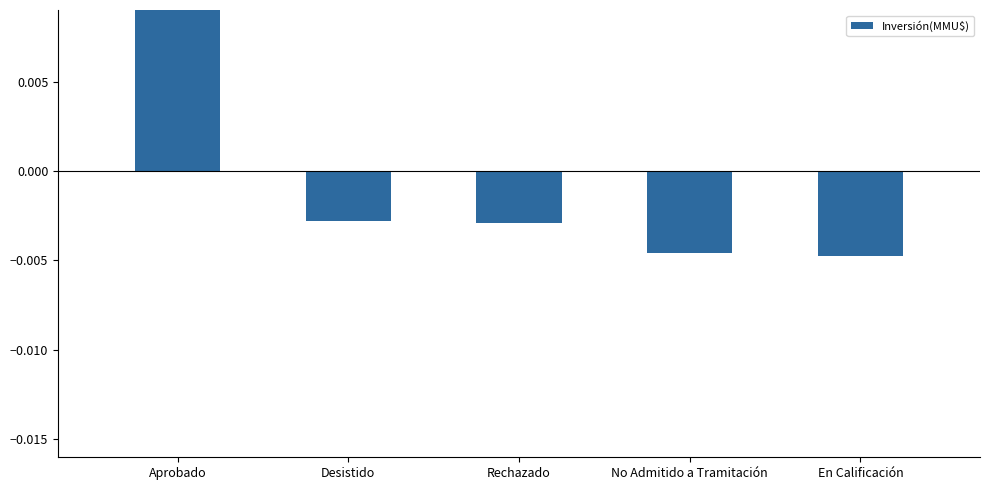

Which label corresponds to the smallest value in the chart?

En Calificación